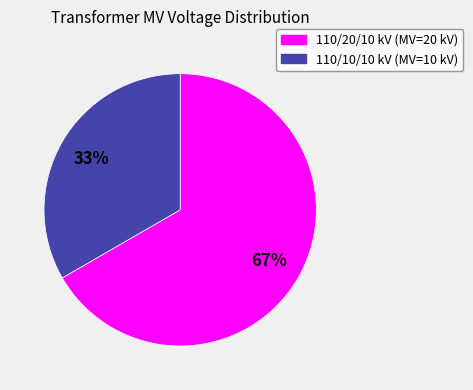

Do 110/10/10 kV (MV=10 kV) and 110/20/10 kV (MV=20 kV) together represent more than half of the pie?

Yes